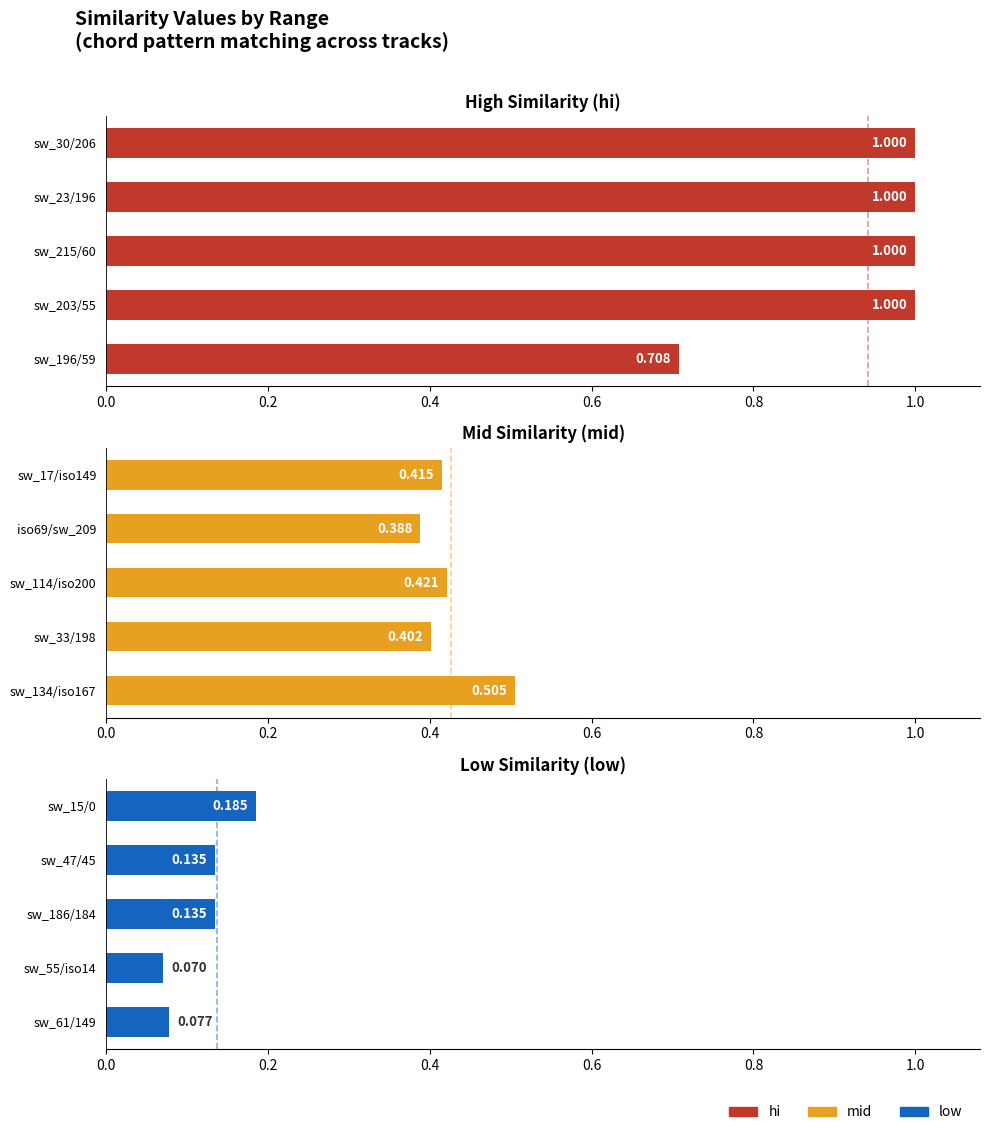

Rank the series by their maximum value, from highest to lowest.

hi, mid, low